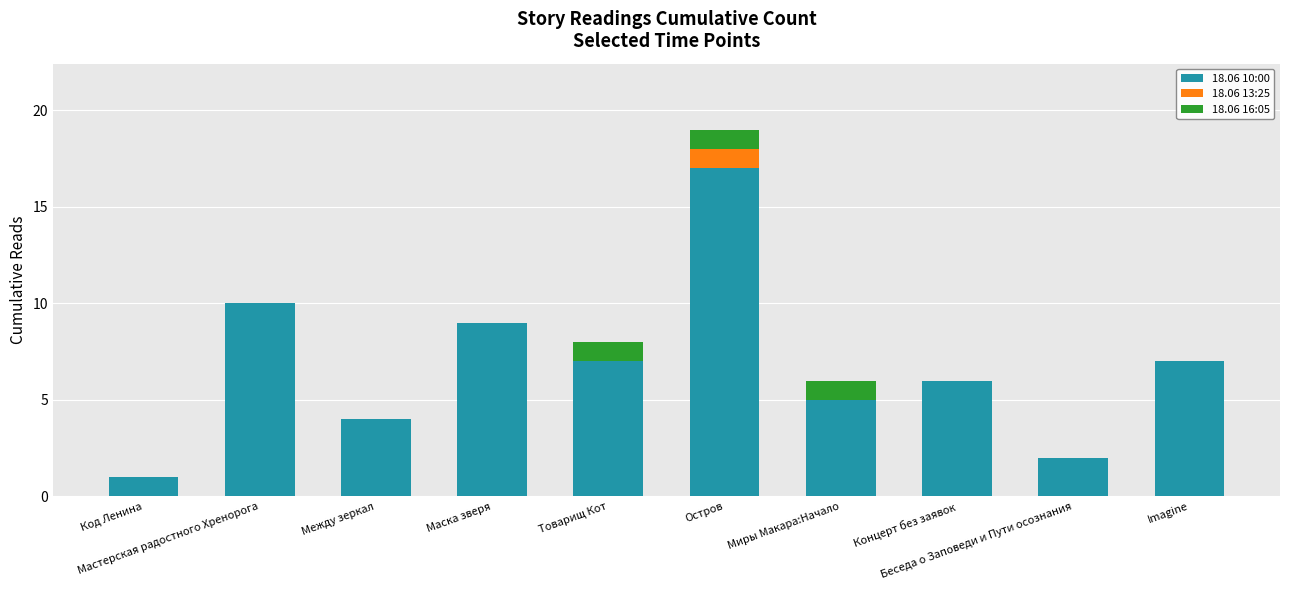

The value of 18.06 10:00 at Между зеркал is 4. True or false?

True